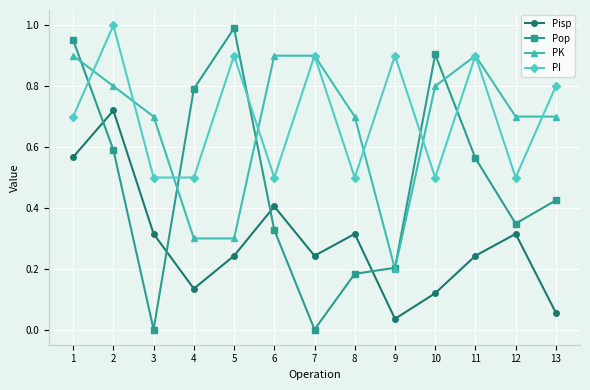

Read the Pop value at 4.

0.8